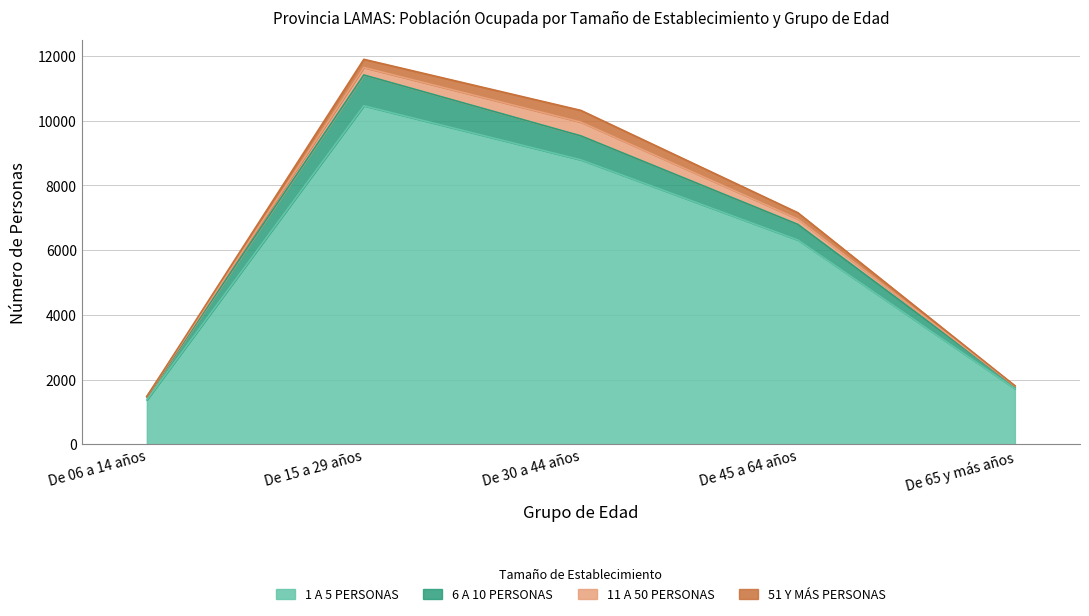

True or false: 6 A 10 PERSONAS and 1 A 5 PERSONAS cross at least once.

False